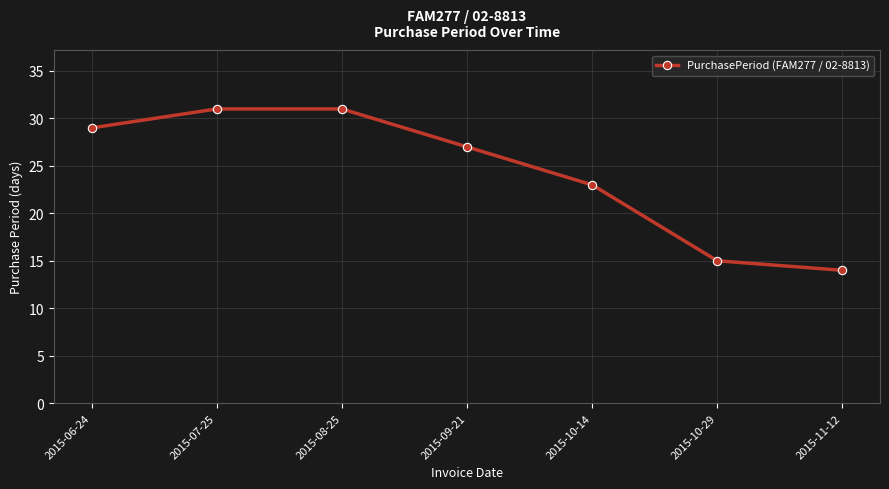

The value at 2015-10-29 is 15. True or false?

True